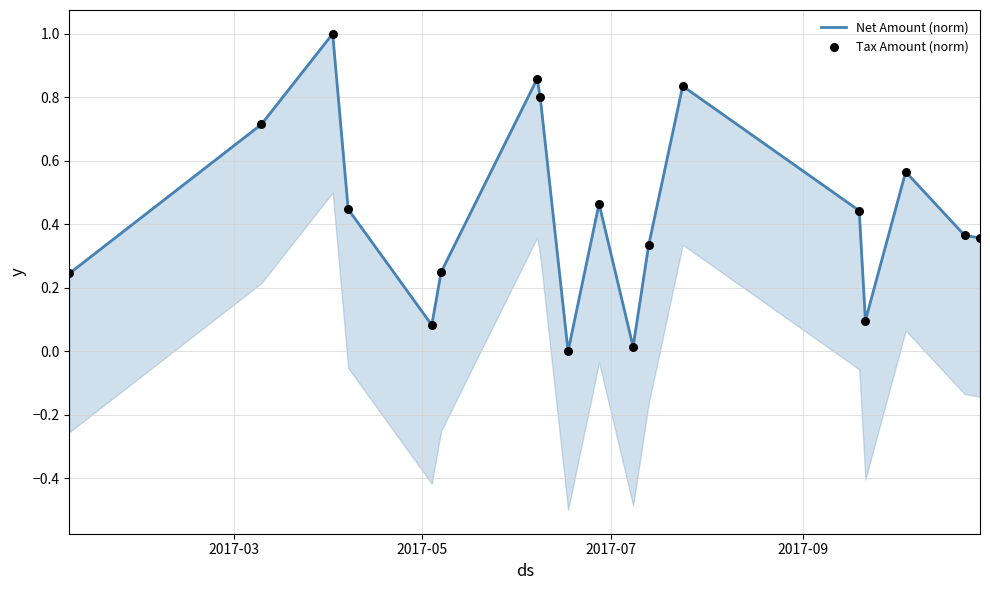

What are all the series names shown in the legend?

Net Amount (norm), Tax Amount (norm)